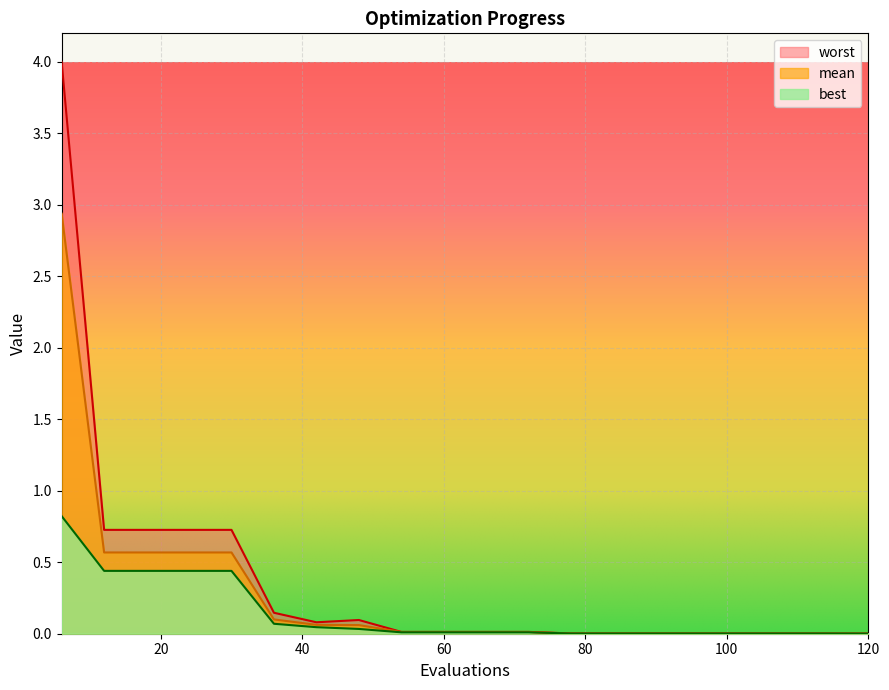

Does the chart display data point markers on the line(s)?

No